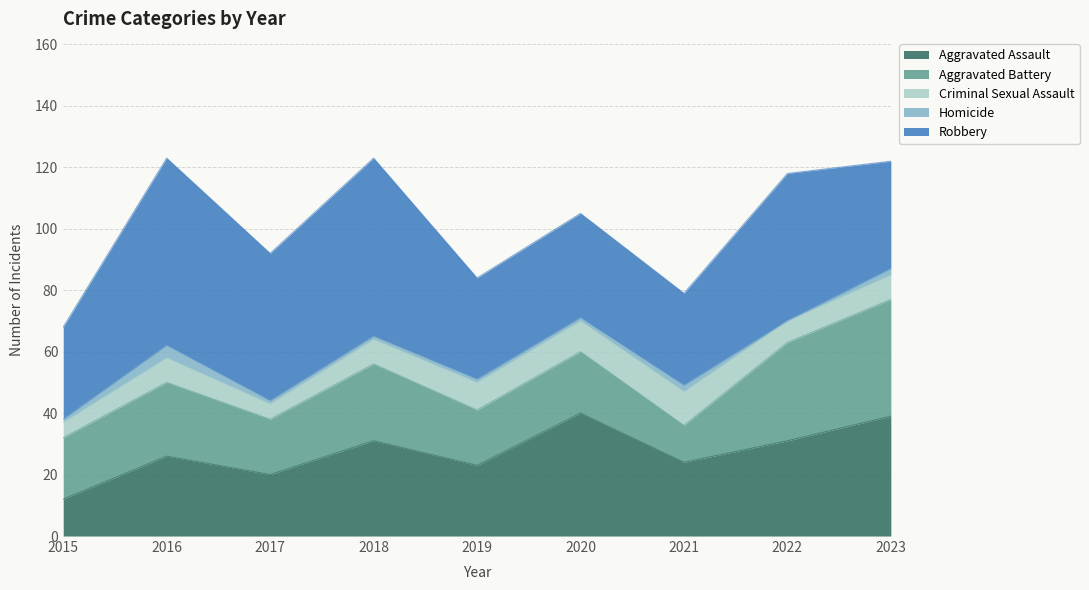

True or false: Criminal Sexual Assault has more than 0 interior local peaks.

True